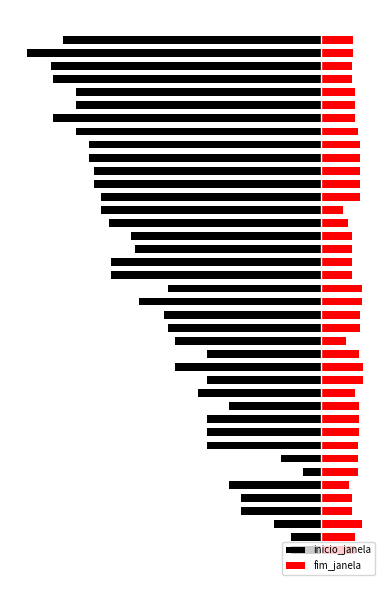

At which label is inicio_janela closest to -289?

18